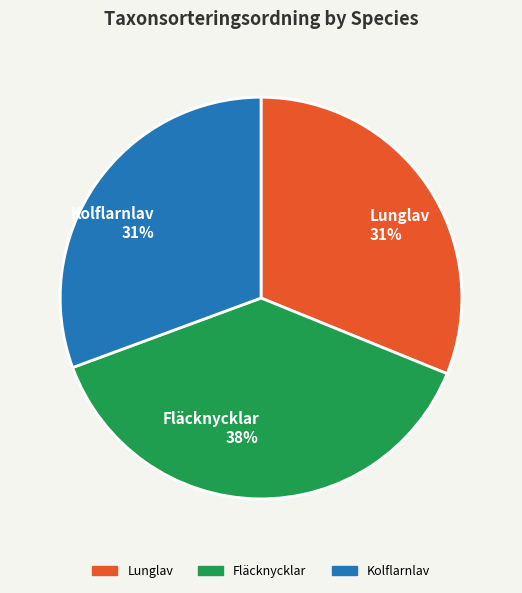

Which has a higher value, Lunglav or Fläcknycklar?

Fläcknycklar